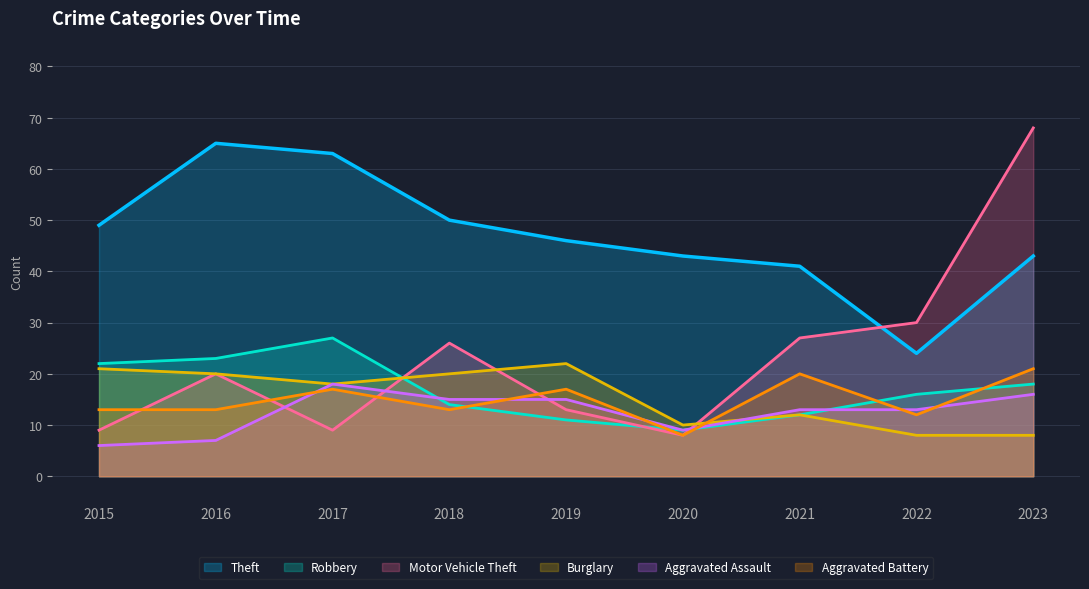

At which label does Aggravated Battery reach its minimum?

2020